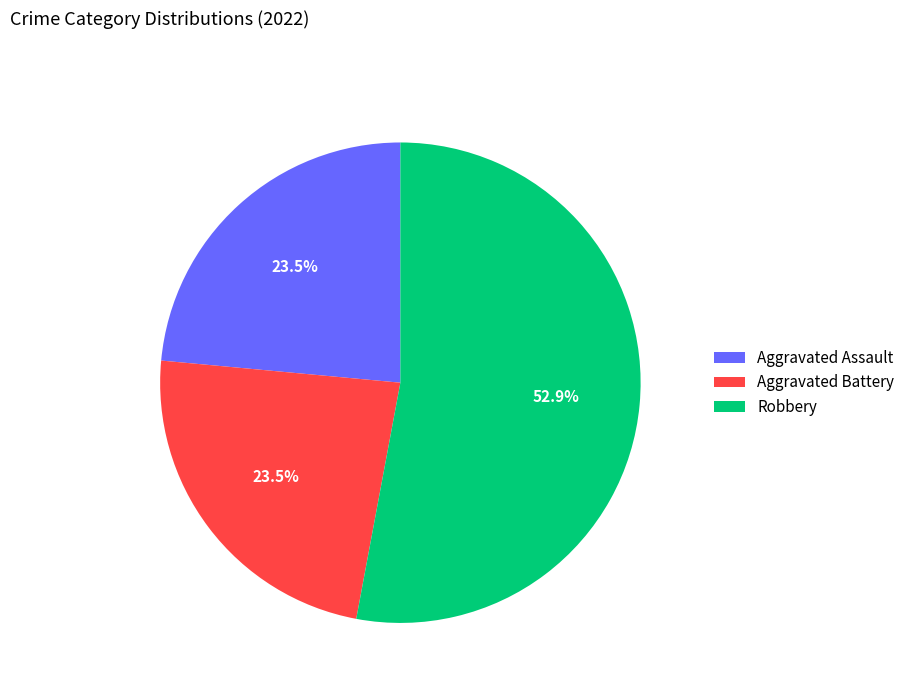

What percentage is NOT represented by Aggravated Battery?

76.5%